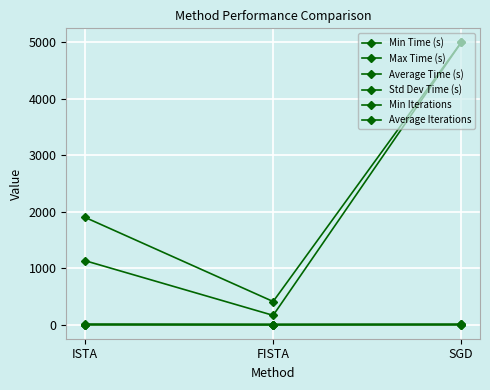

Which has a higher value, FISTA or ISTA?

ISTA